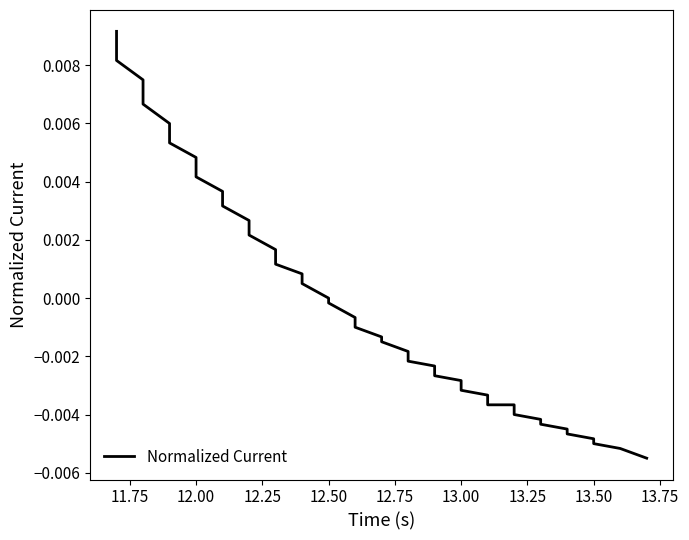

Count the number of values greater than 0.

16